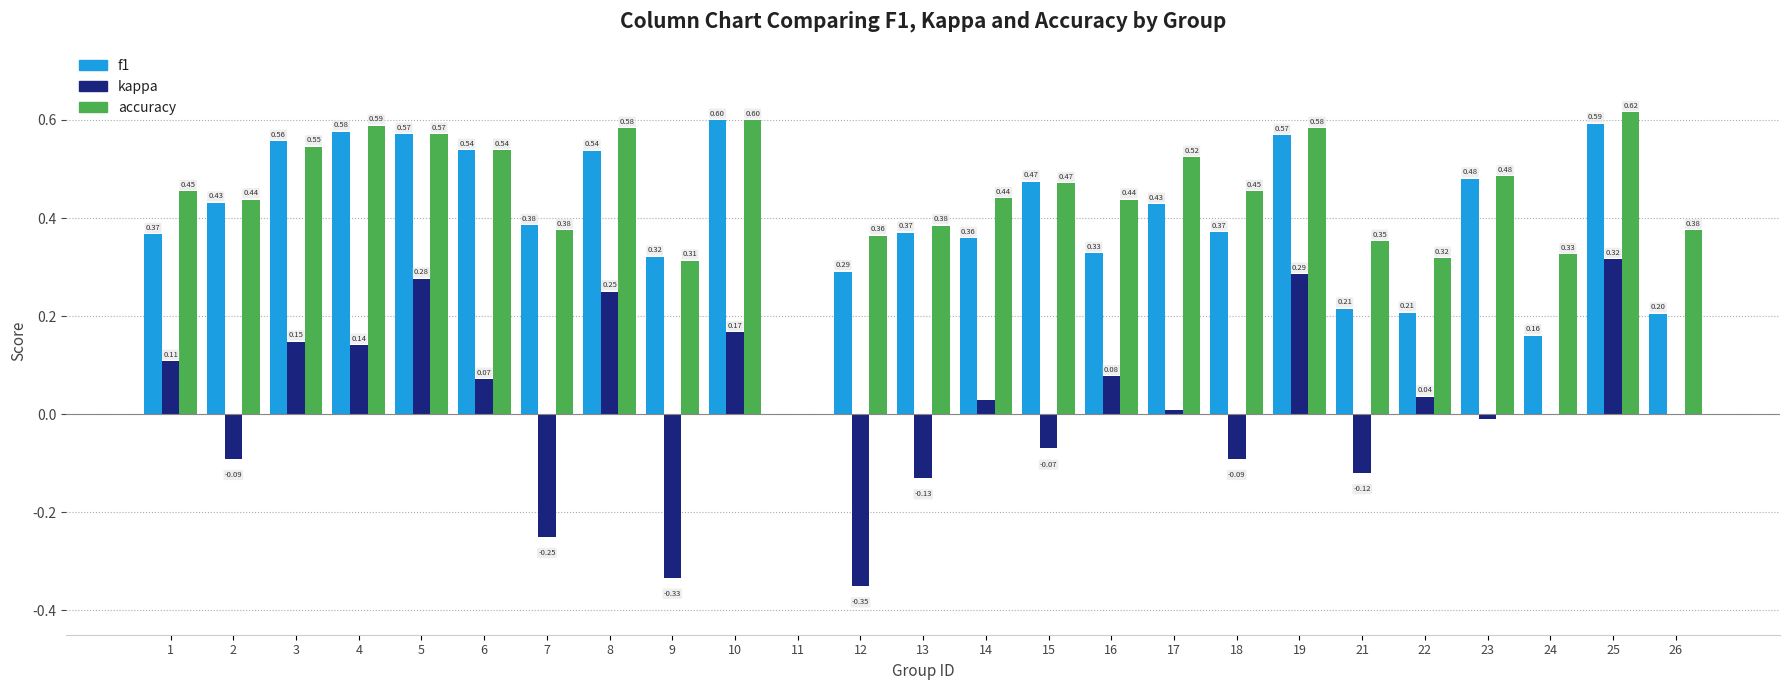

True or false: accuracy has a value of 0.2 at 7.

False